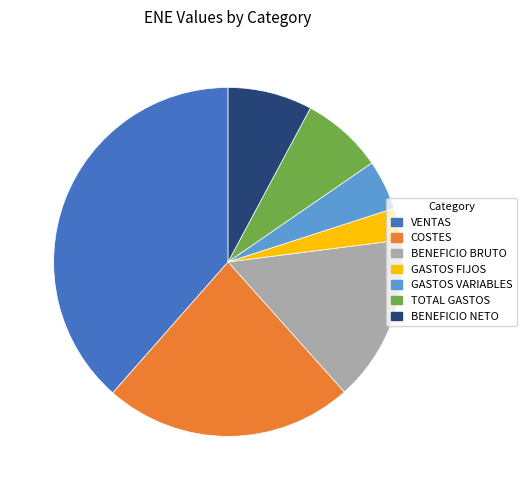

Between BENEFICIO BRUTO and TOTAL GASTOS, which is larger?

BENEFICIO BRUTO